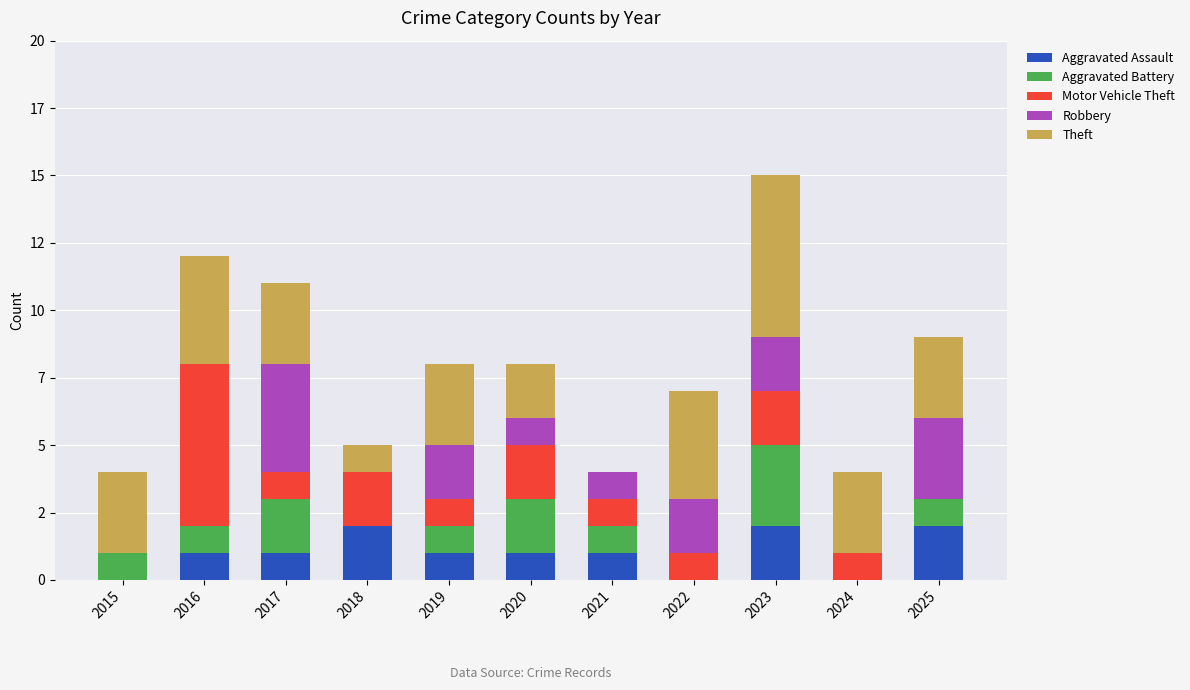

Are the bars horizontal?

No